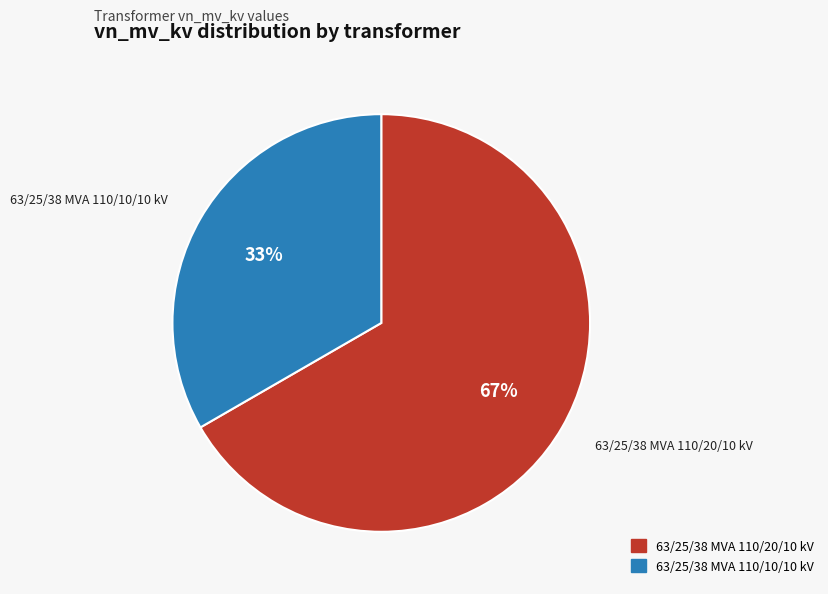

Does any single category account for the majority?

Yes